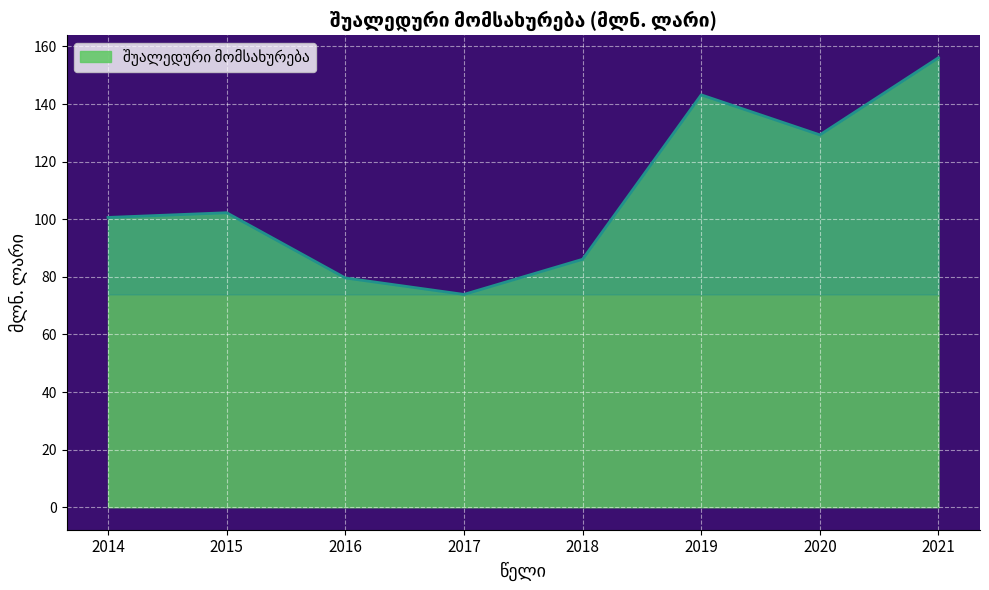

How many categories are shown in the chart?

8